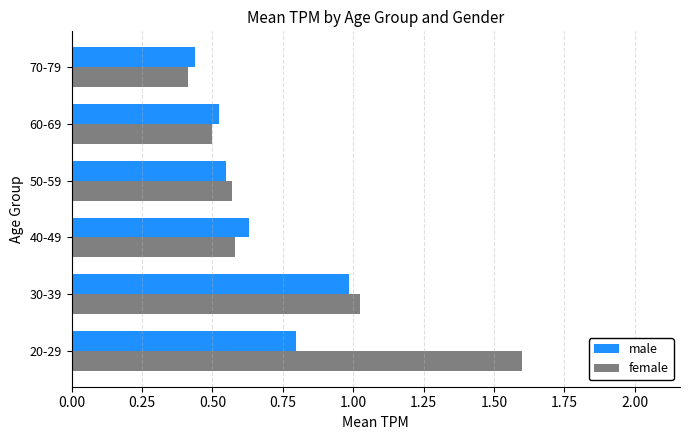

What is the sum of all female values?

4.7